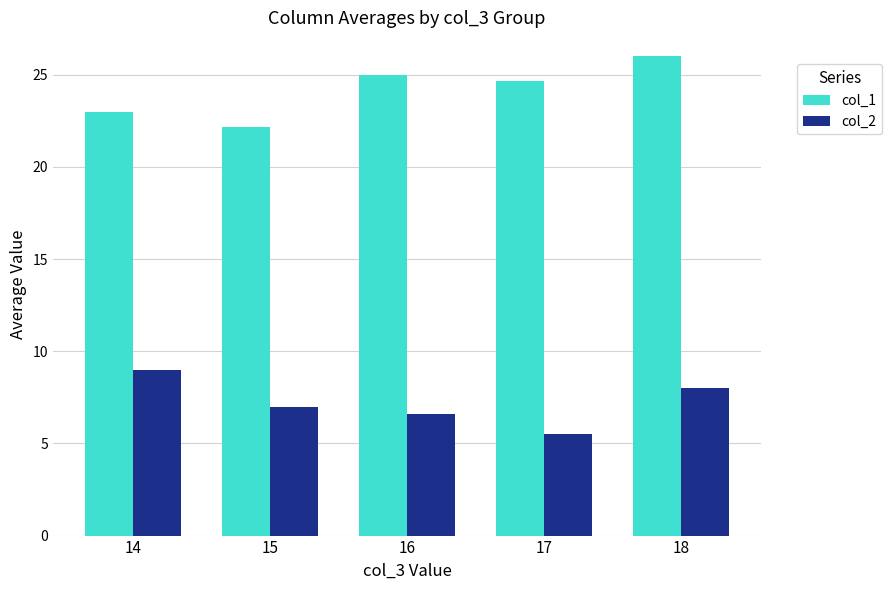

True or false: col_1 has a value of 26.0 at 18.

True